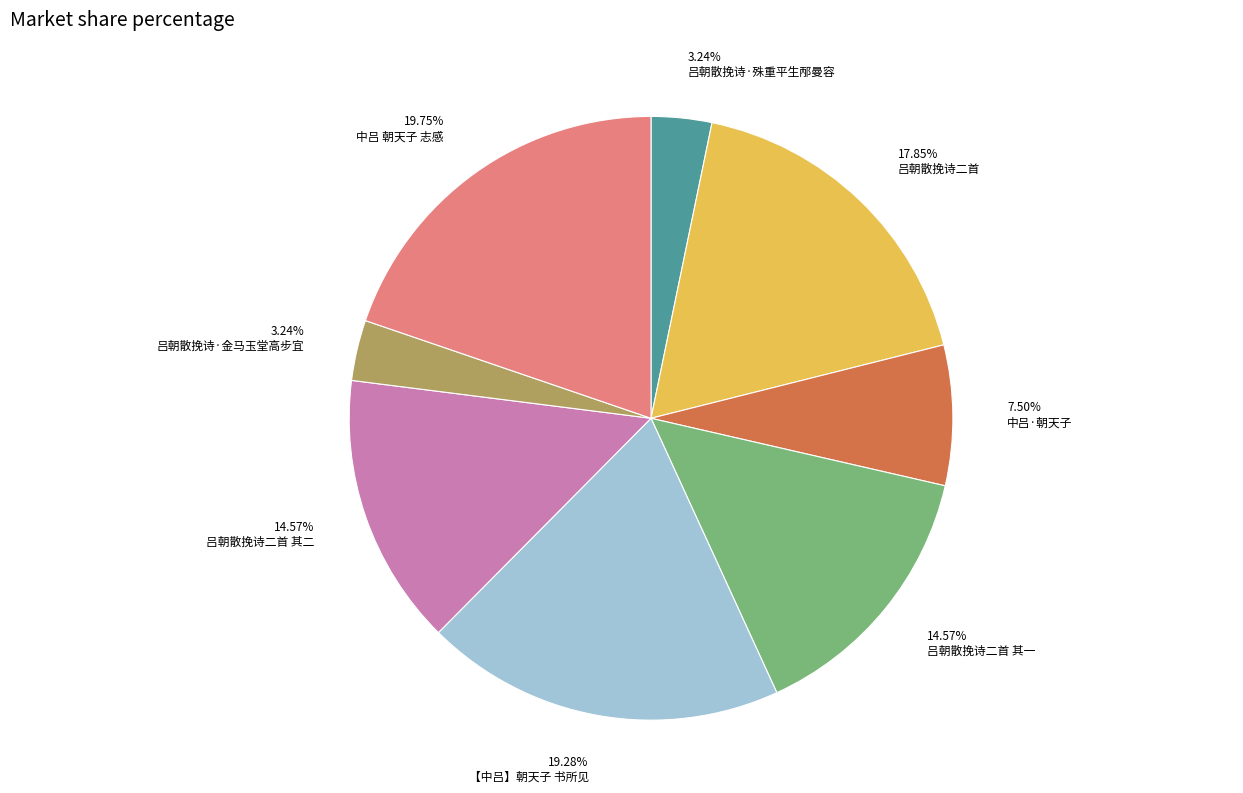

Does any single category account for the majority?

No